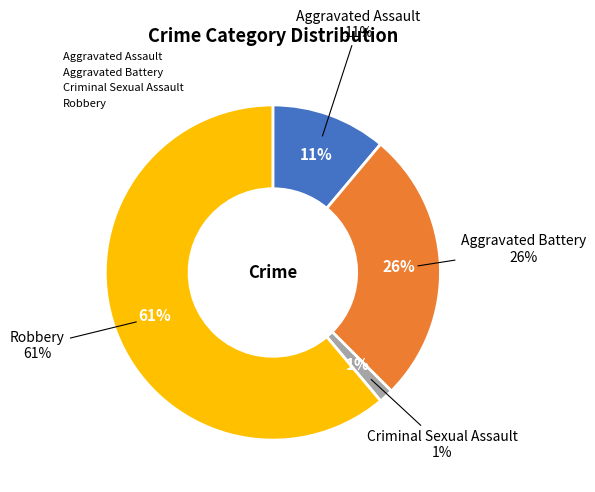

Does 4 account for over 50% of the chart?

No